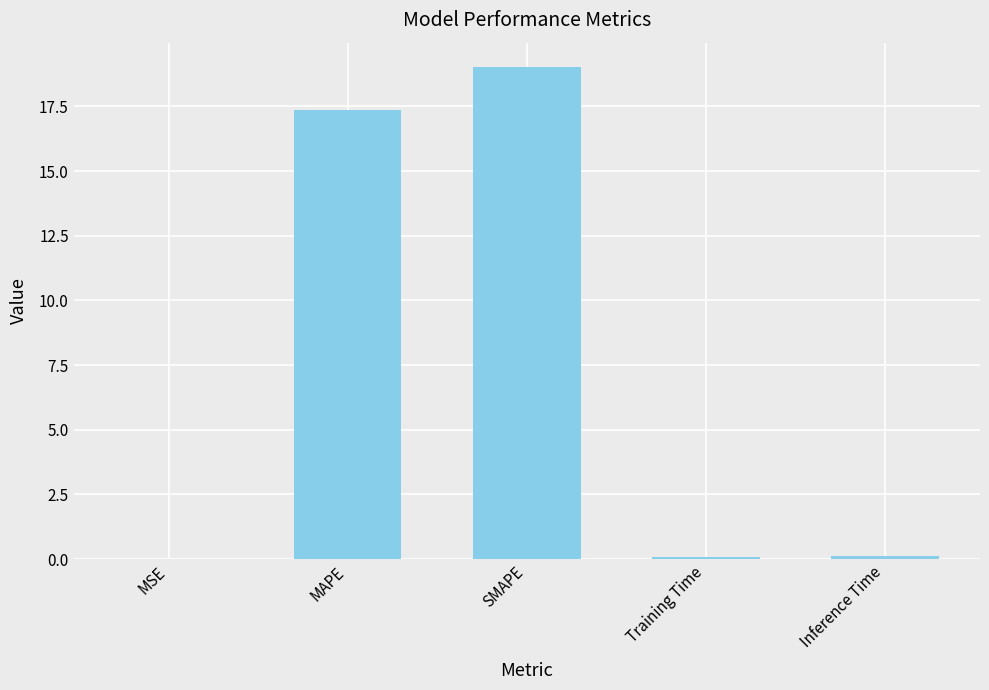

Are the bars grouped side by side (vs. stacked)?

No